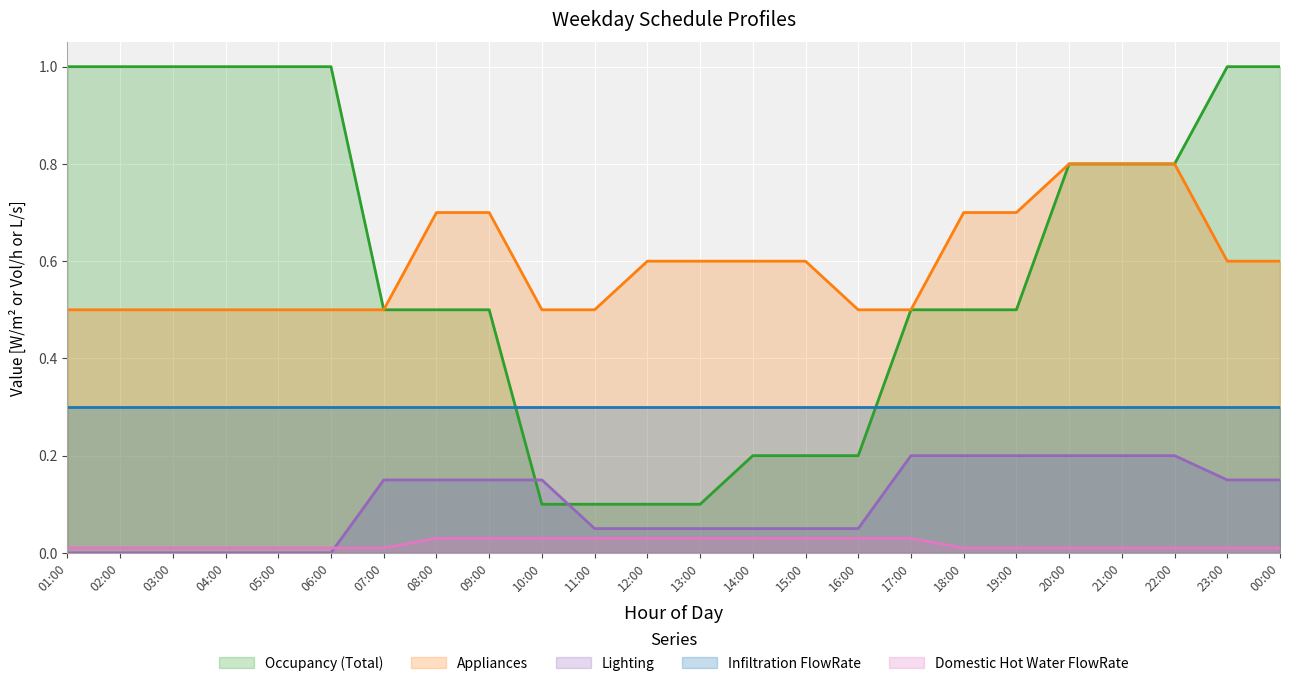

Reading left to right, extract all data points from this chart.

Occupancy (Total): 1.0	1.0	1.0	1.0	1.0	1.0	0.5	0.5	0.5	0.1	0.1	0.1	0.1	0.2	0.2	0.2	0.5	0.5	0.5	0.8	0.8	0.8	1.0	1.0
Appliances: 0.5	0.5	0.5	0.5	0.5	0.5	0.5	0.7	0.7	0.5	0.5	0.6	0.6	0.6	0.6	0.5	0.5	0.7	0.7	0.8	0.8	0.8	0.6	0.6
Lighting: 0.0	0.0	0.0	0.0	0.0	0.0	0.1	0.1	0.1	0.1	0.1	0.1	0.1	0.1	0.1	0.1	0.2	0.2	0.2	0.2	0.2	0.2	0.1	0.1
Infiltration FlowRate: 0.3	0.3	0.3	0.3	0.3	0.3	0.3	0.3	0.3	0.3	0.3	0.3	0.3	0.3	0.3	0.3	0.3	0.3	0.3	0.3	0.3	0.3	0.3	0.3
Domestic Hot Water FlowRate: 0.0	0.0	0.0	0.0	0.0	0.0	0.0	0.0	0.0	0.0	0.0	0.0	0.0	0.0	0.0	0.0	0.0	0.0	0.0	0.0	0.0	0.0	0.0	0.0